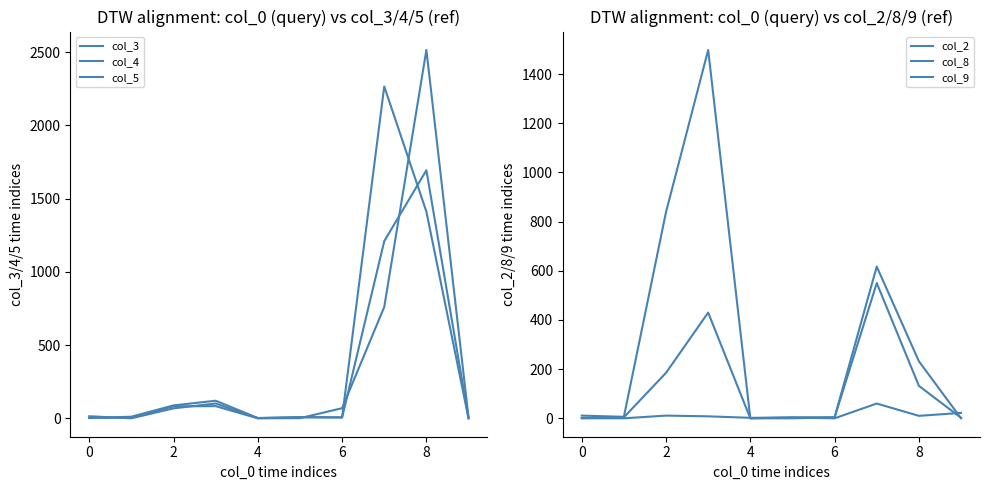

Is it true that col_4 equals 799 at 0?

False